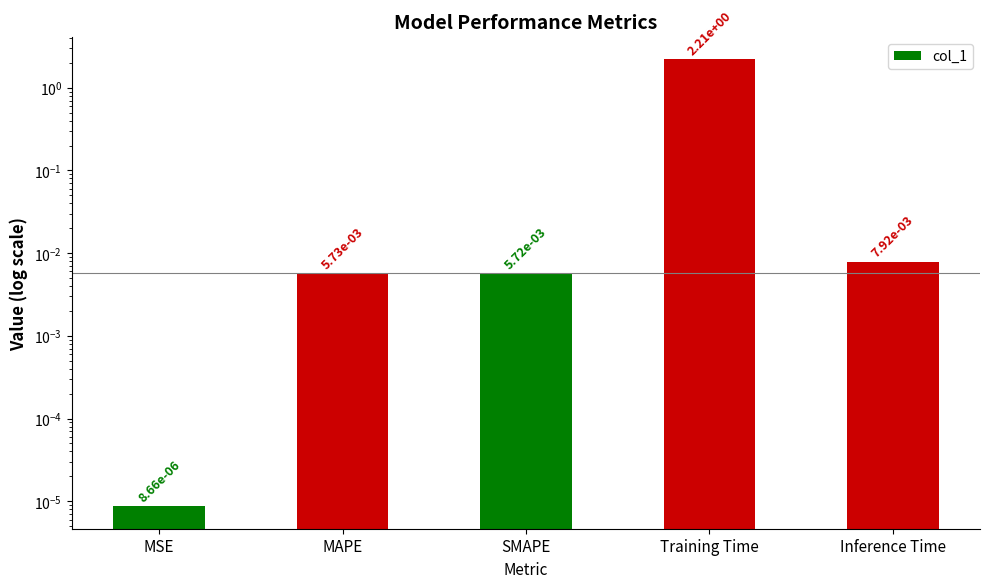

Reading left to right, what are all the values shown in this chart?

MSE=0.0	MAPE=0.0	SMAPE=0.0	Training Time=2.2	Inference Time=0.0